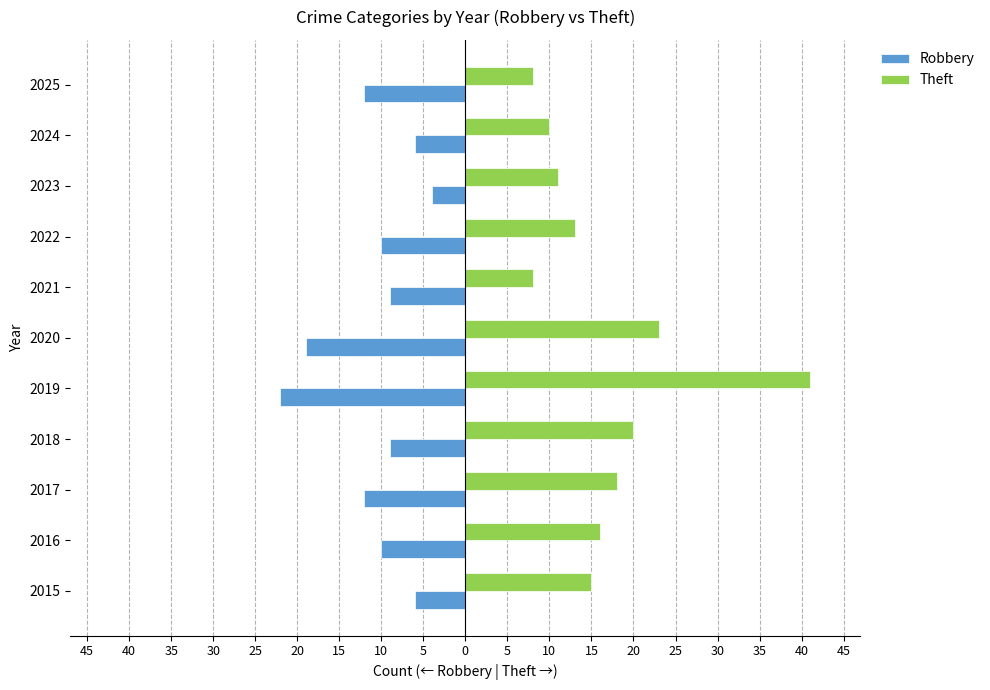

What are all the series names shown in the legend?

Robbery, Theft